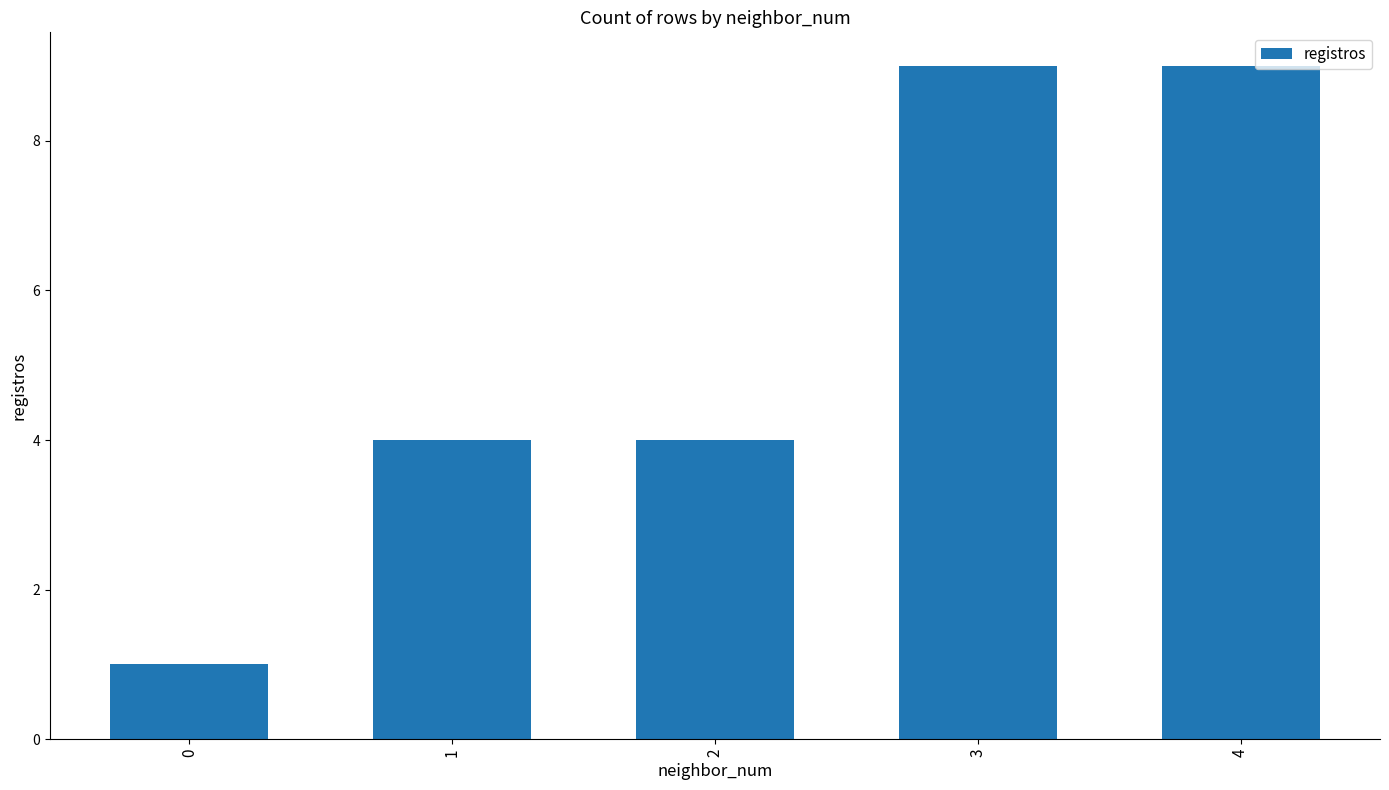

What is the value of the 4th bar from the left?

9